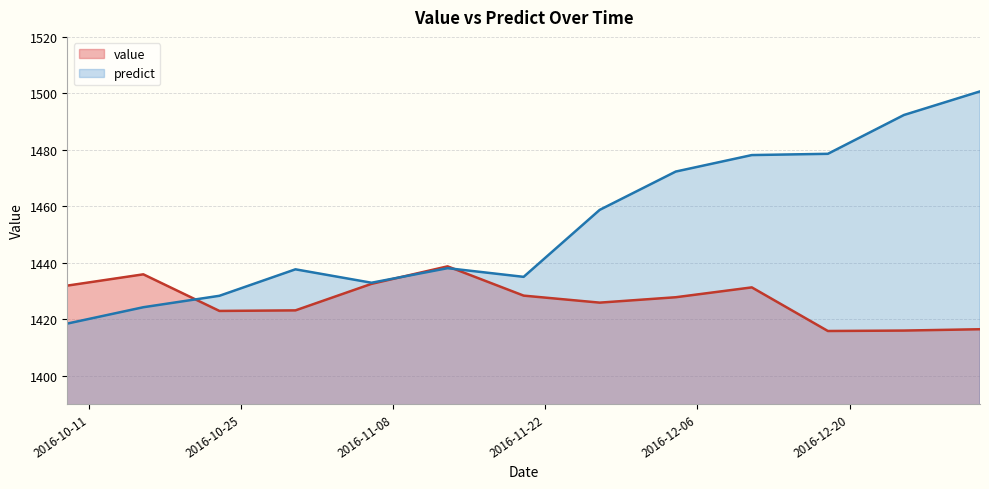

In predict, how many points are higher than both neighbors (excluding endpoints)?

2